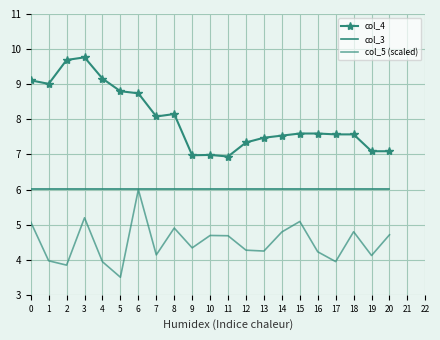

Reading left to right, transcribe all the data shown in this chart.

col_4: 9.1	9.0	9.7	9.8	9.2	8.8	8.7	8.1	8.2	7.0	7.0	6.9	7.3	7.5	7.5	7.6	7.6	7.6	7.6	7.1	7.1
col_3: 6.0	6.0	6.0	6.0	6.0	6.0	6.0	6.0	6.0	6.0	6.0	6.0	6.0	6.0	6.0	6.0	6.0	6.0	6.0	6.0	6.0
col_5 (scaled): 5.1	4.0	3.8	5.2	3.9	3.5	6.0	4.1	4.9	4.3	4.7	4.7	4.3	4.2	4.8	5.1	4.2	3.9	4.8	4.1	4.7